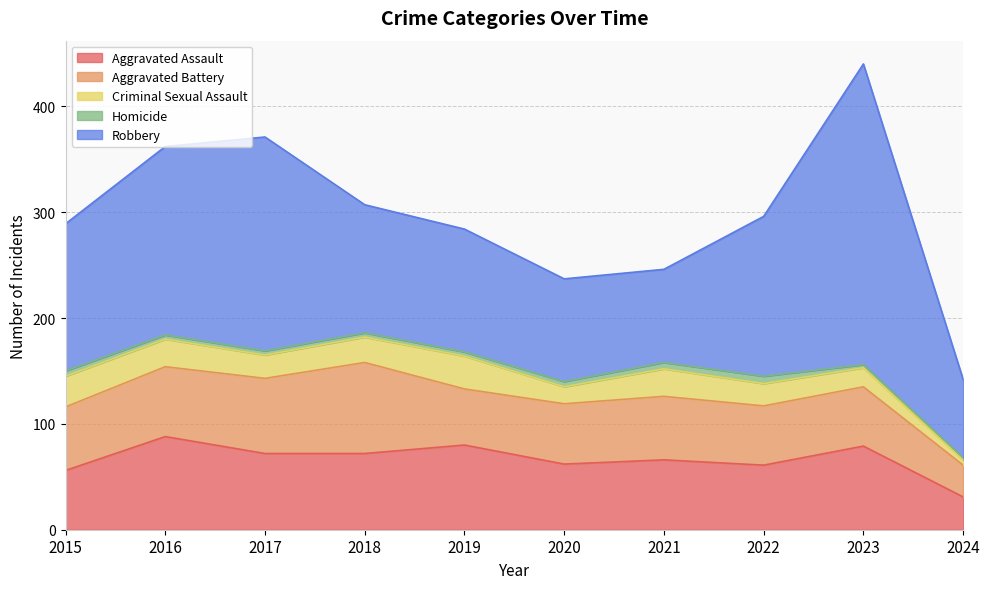

Which category has the highest value across all series?

2023